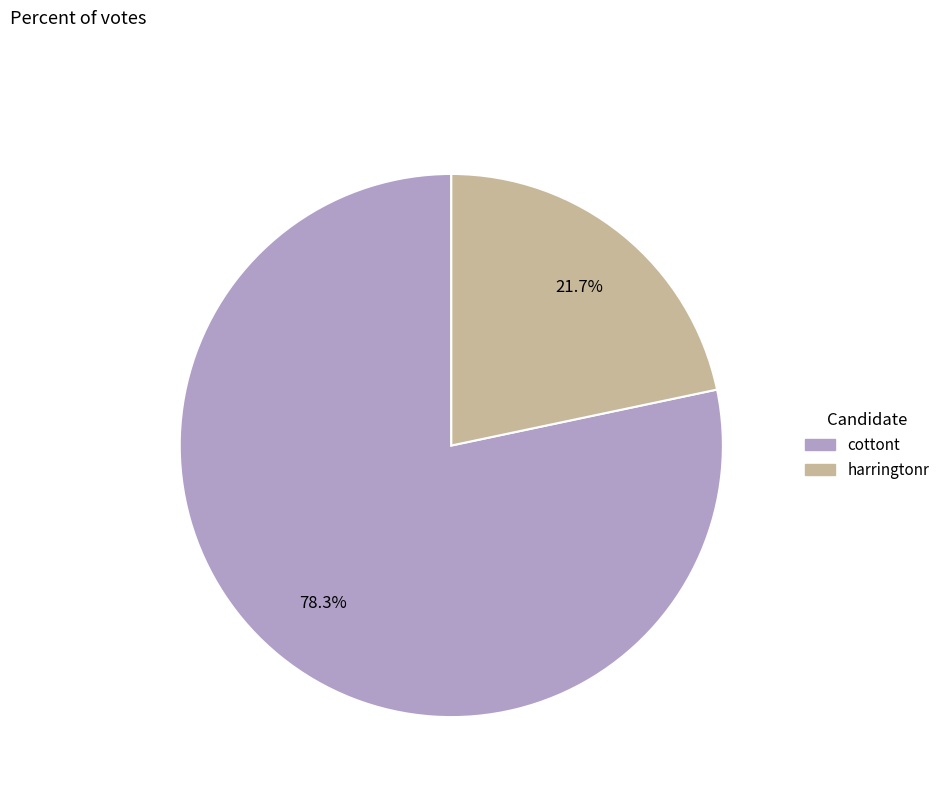

True or false: cottont accounts for 84% of the total.

False